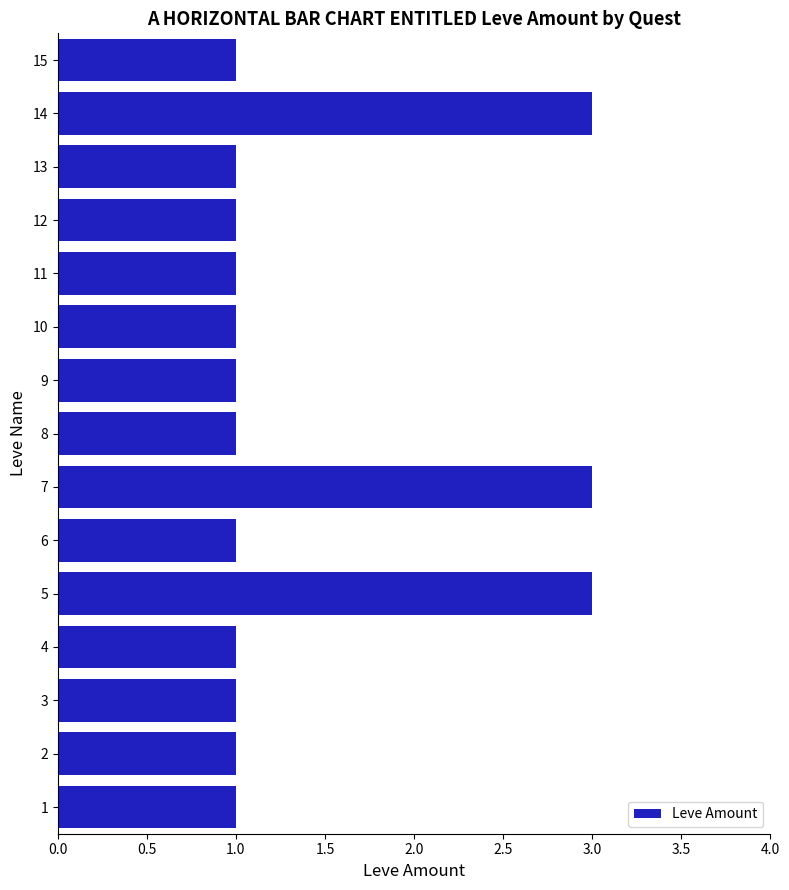

How many distinct data groups are displayed?

1